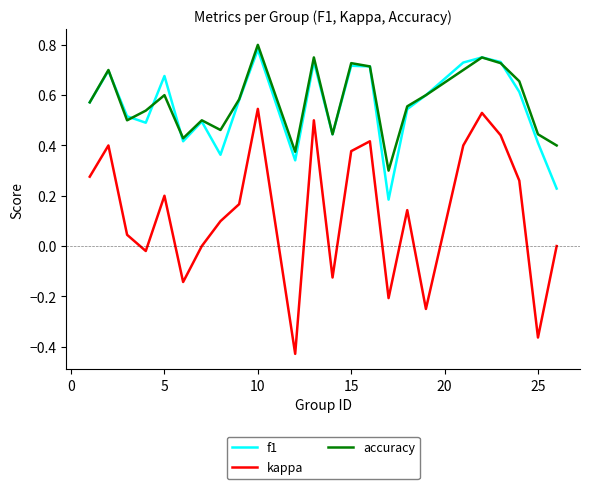

What is the difference between the maximum and minimum values in the kappa series?

1.0